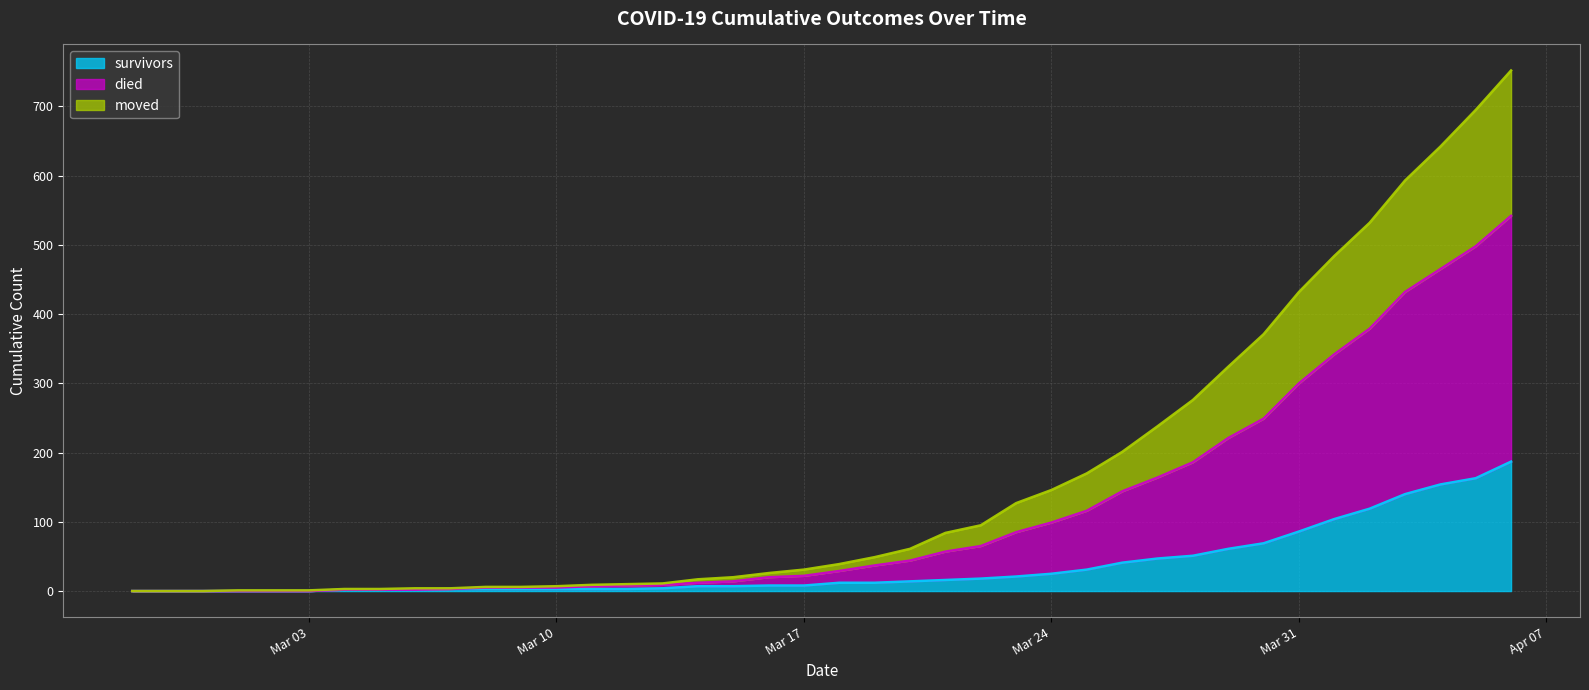

What is the maximum value for survivors?

187